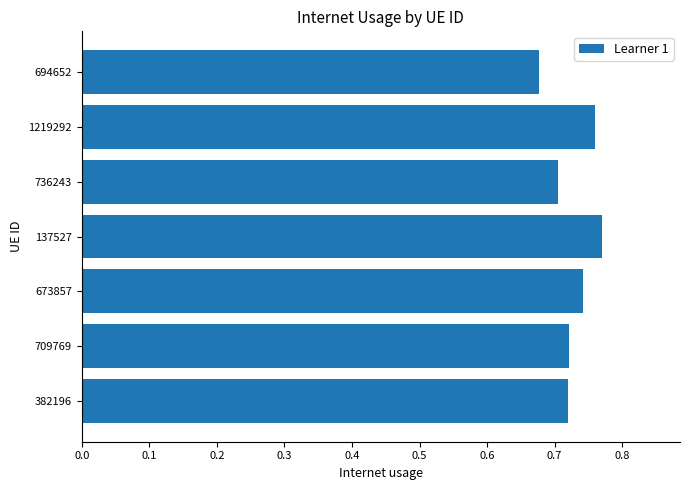

Which label corresponds to the largest value in the chart?

137527